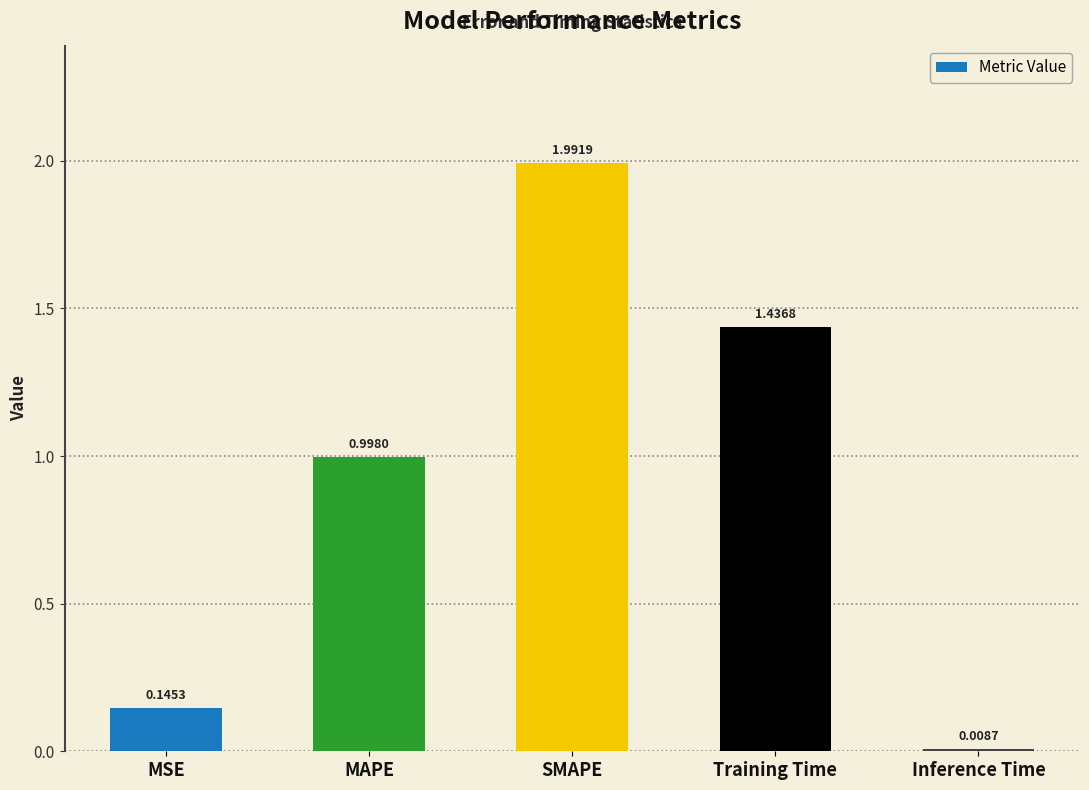

Where is the data nearest to the value 1?

MAPE